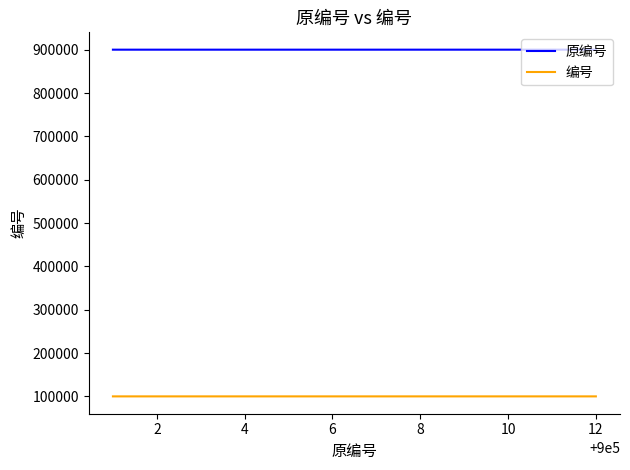

True or false: 编号 and 原编号 cross at least once.

False